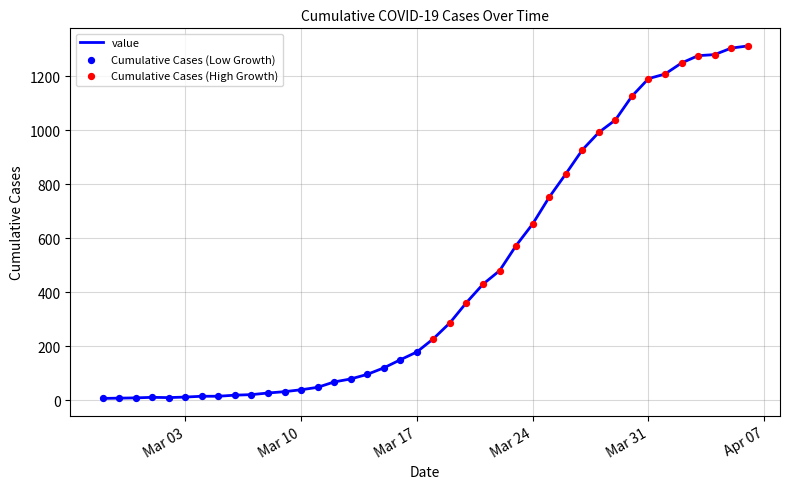

What is the maximum value shown in the chart?

1312